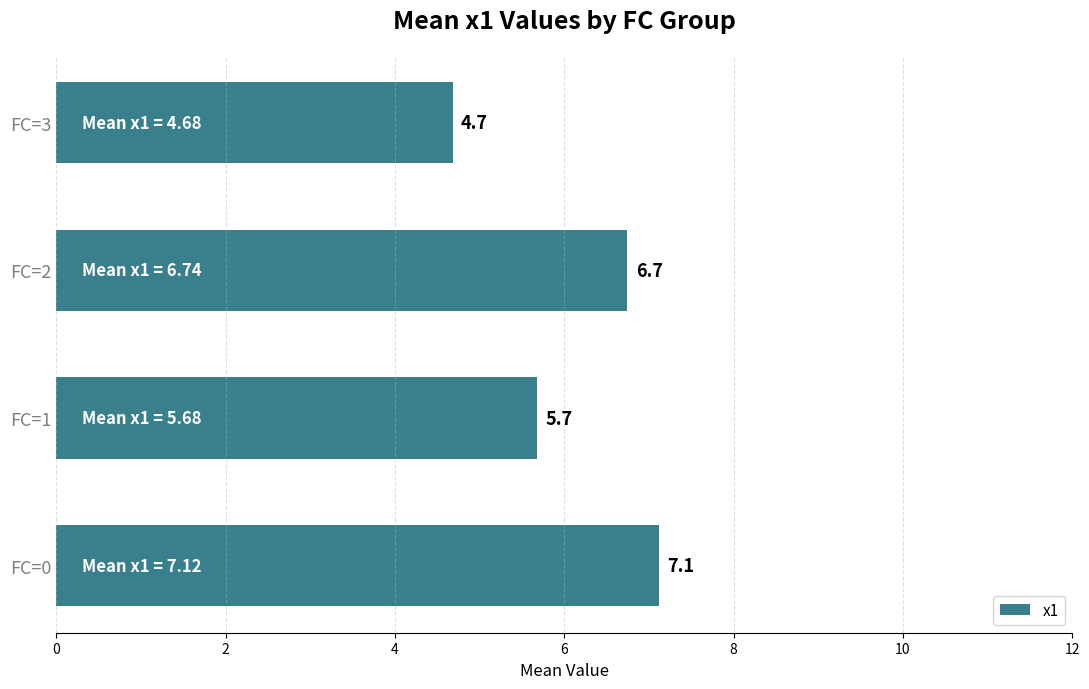

The chart shows a value of 2.5 at FC=1. True or false?

False